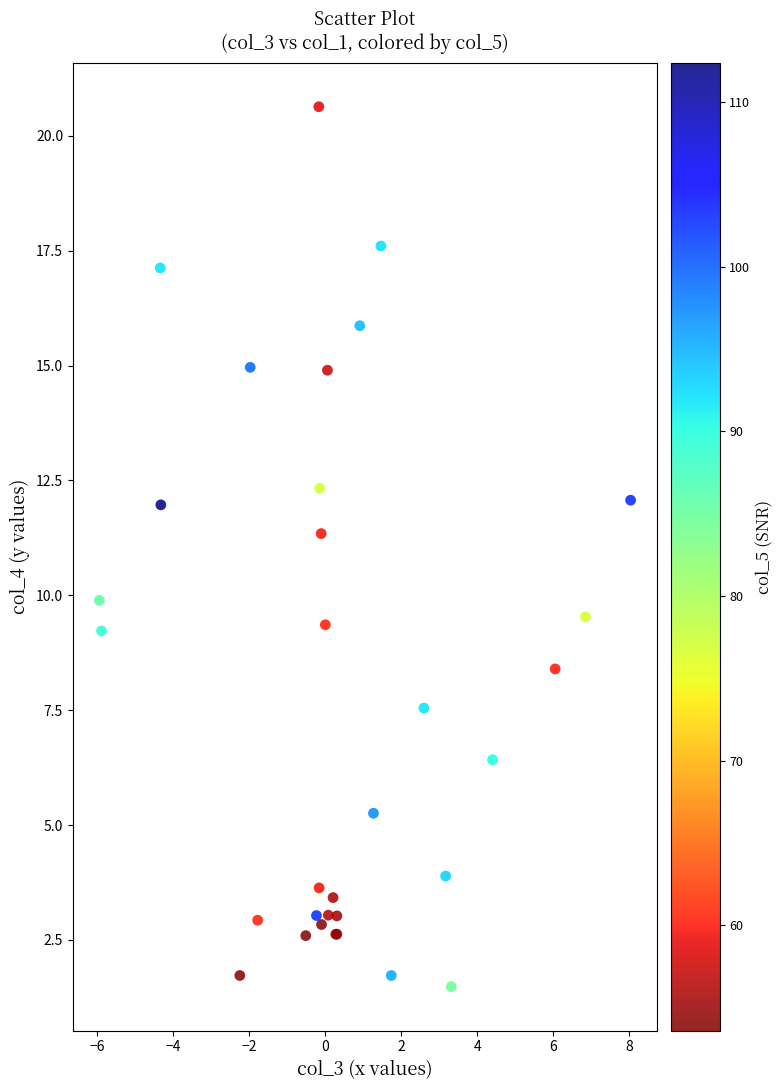

What Y value in the scatter plot is closest to 11?

11.3